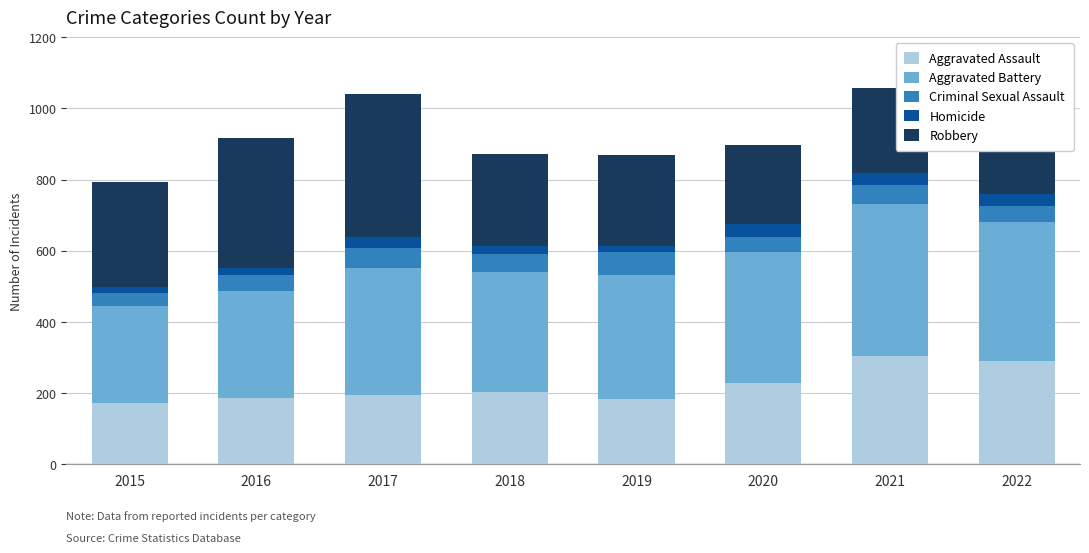

What is the sum of the Aggravated Assault values at 2019 and 2021?

488